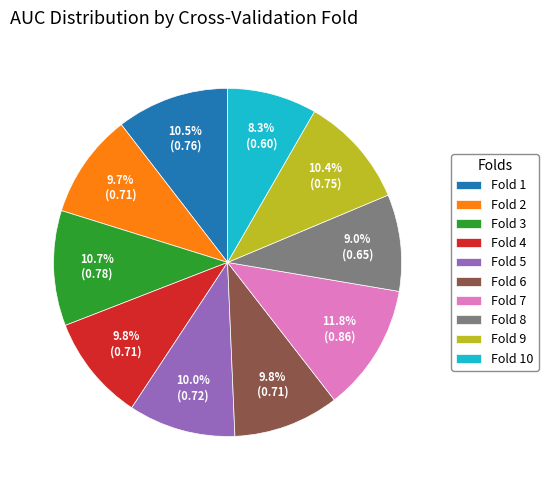

What percentage is the Fold 6 slice, to the nearest percent?

10%